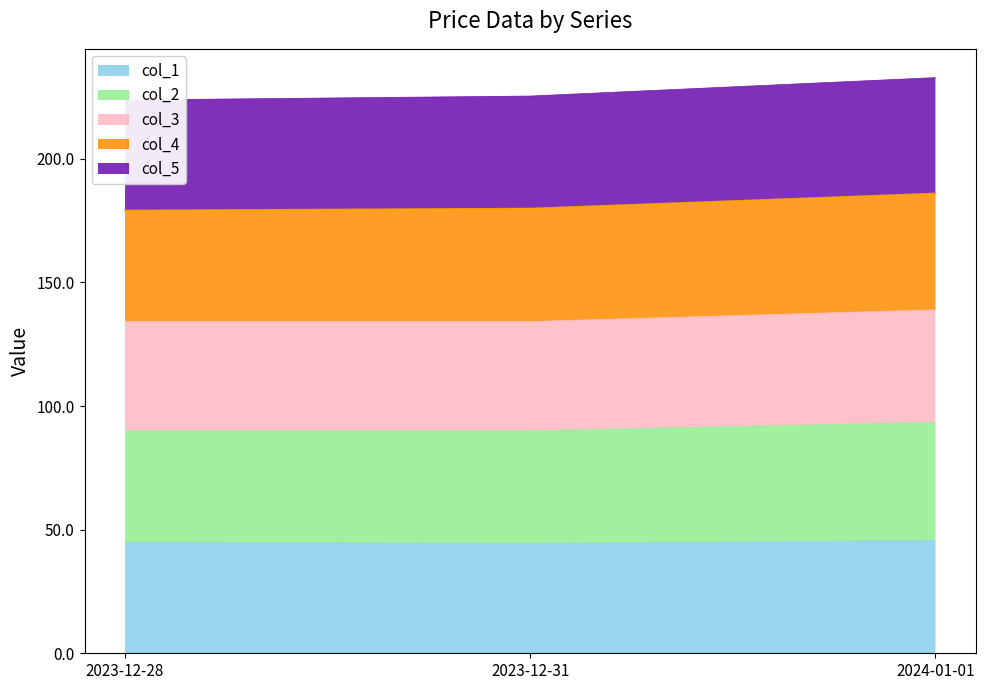

The value of col_1 at 2023-12-31 is 21.9. True or false?

False